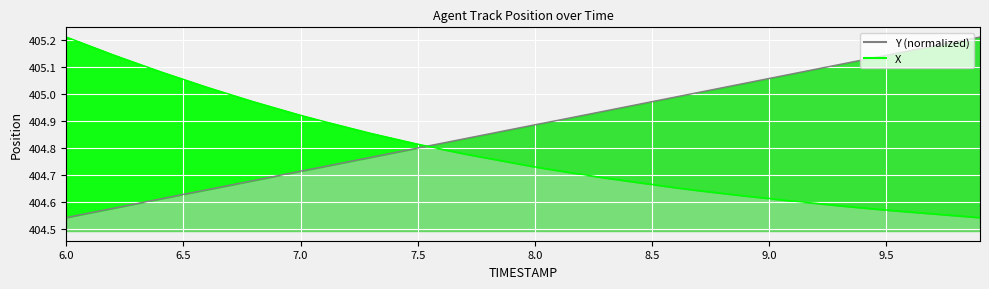

How many times do Y (normalized) and X cross each other?

1